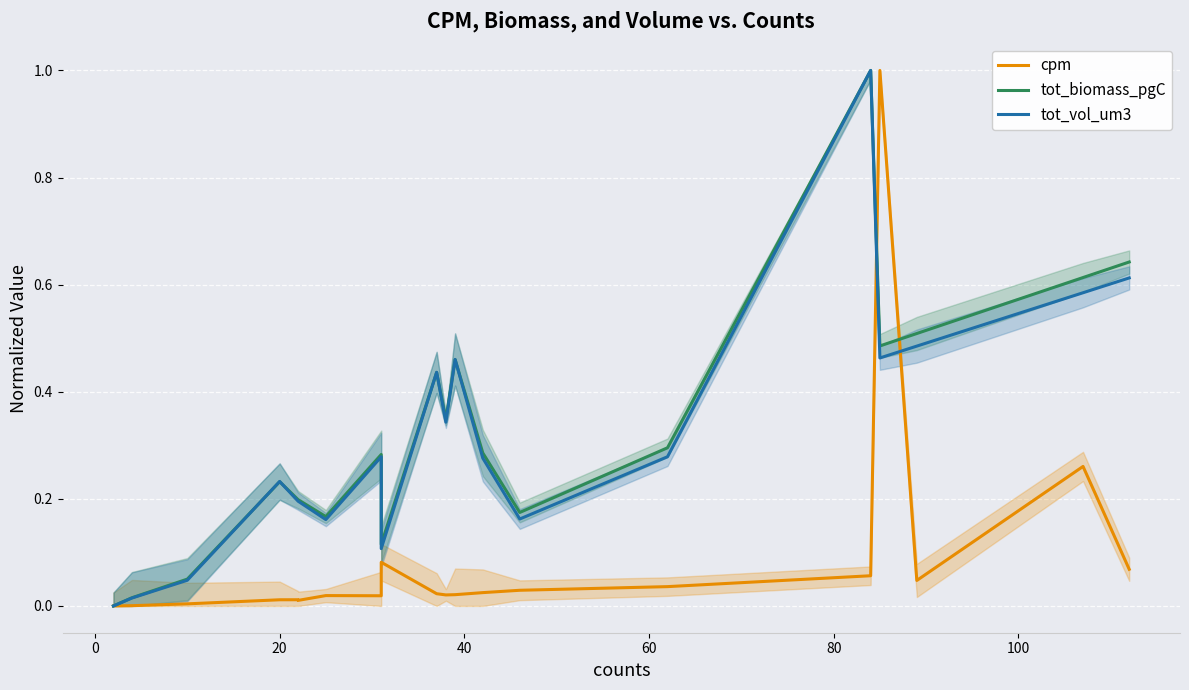

How many lines are shown in the chart?

3